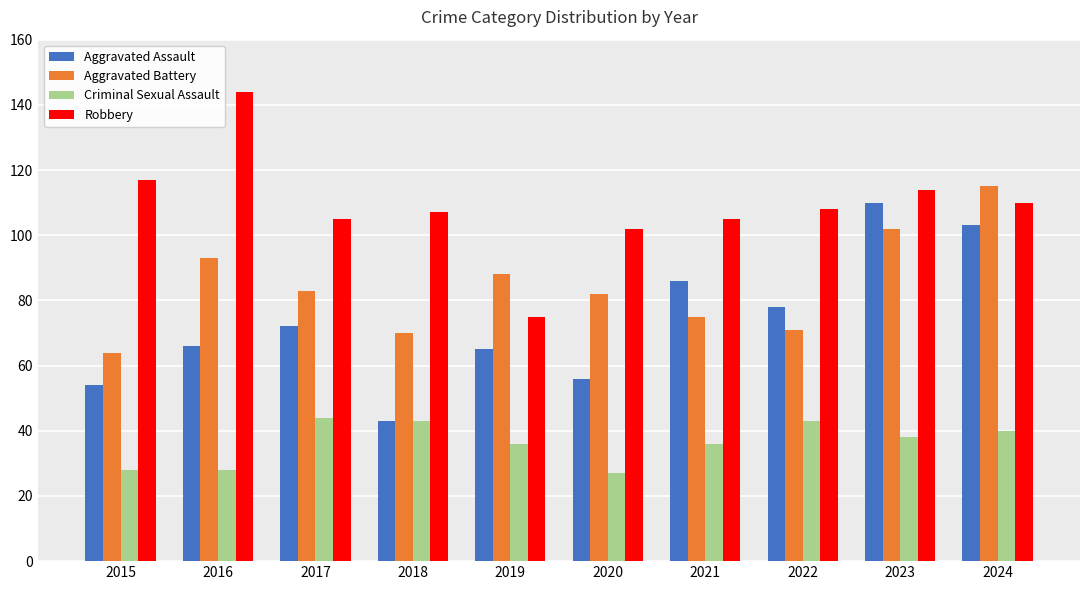

Read the Criminal Sexual Assault value at 2015, to the nearest 10.

30